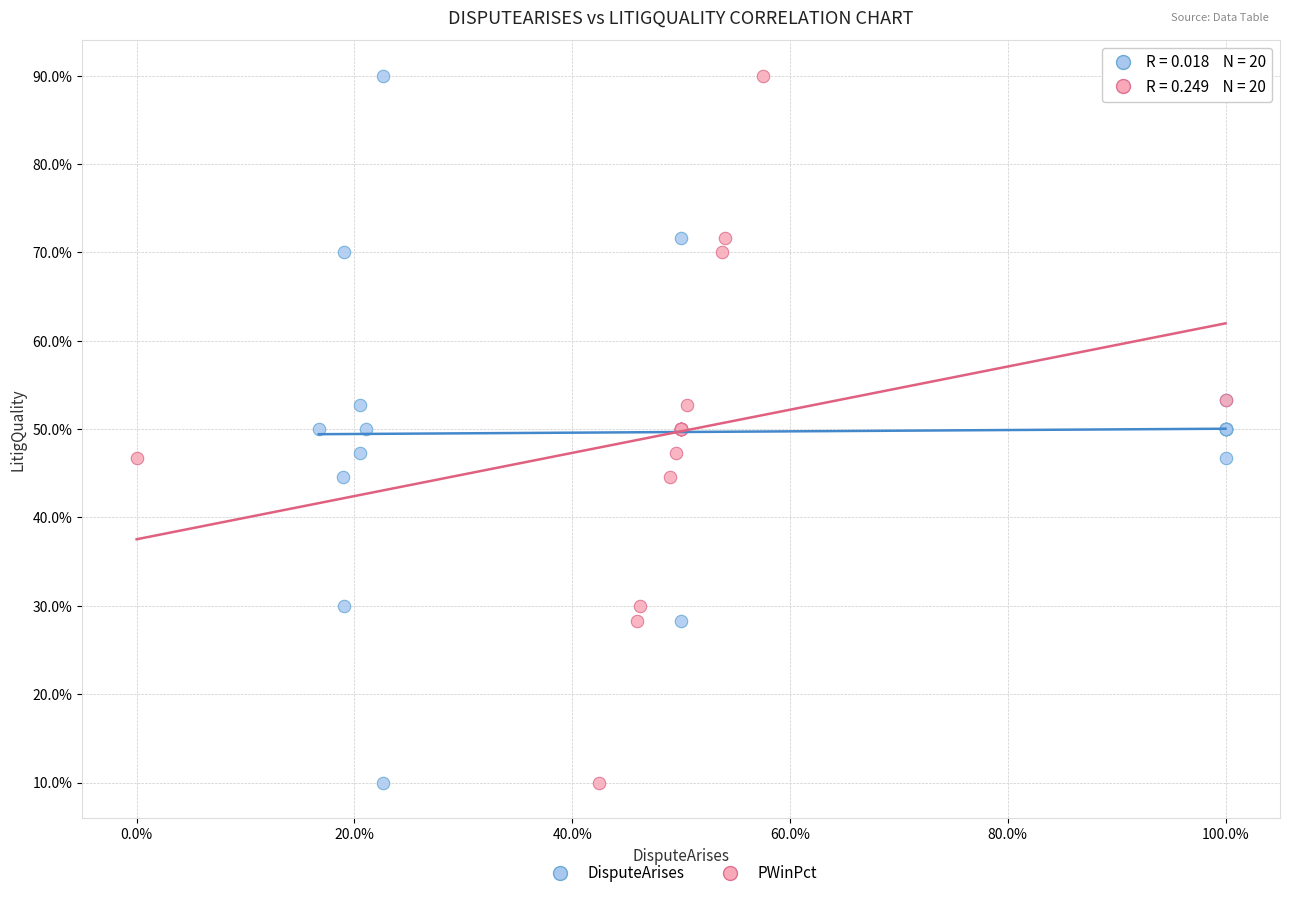

What are all the series names shown in the legend?

DisputeArises, PWinPct